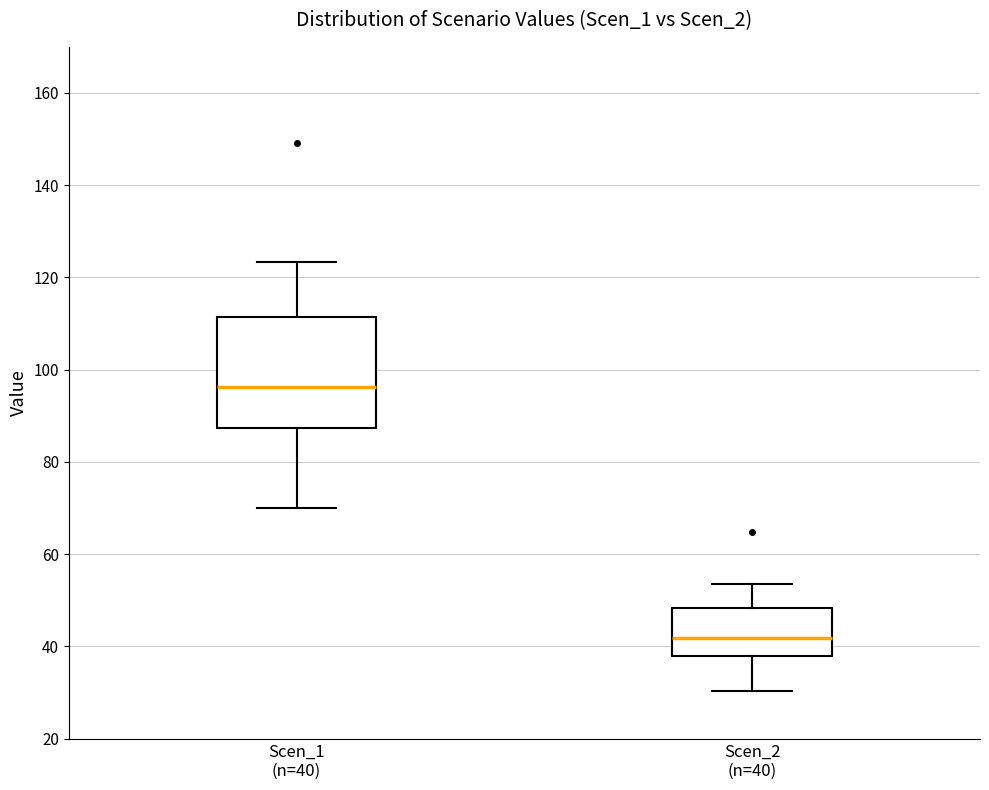

Which box is the tallest, from its lower edge to its upper edge?

Scen_1 (n=40)